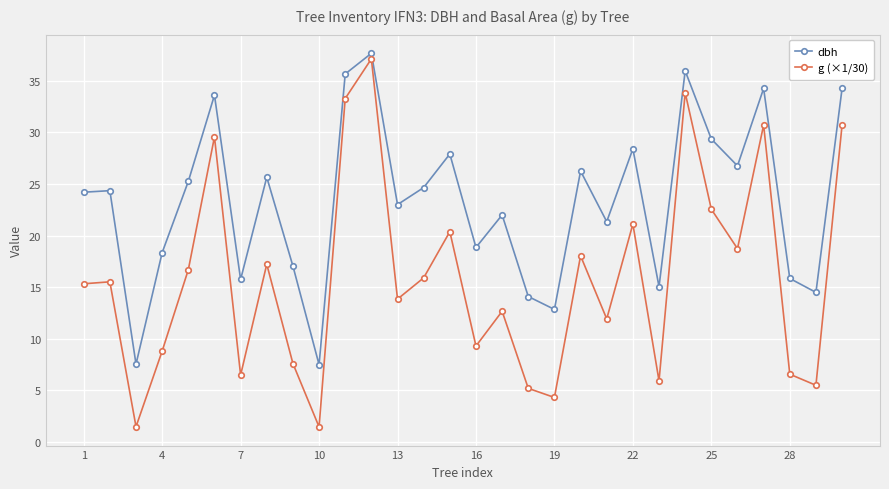

Rank the series by their average value, from highest to lowest.

dbh, g (×1/30)